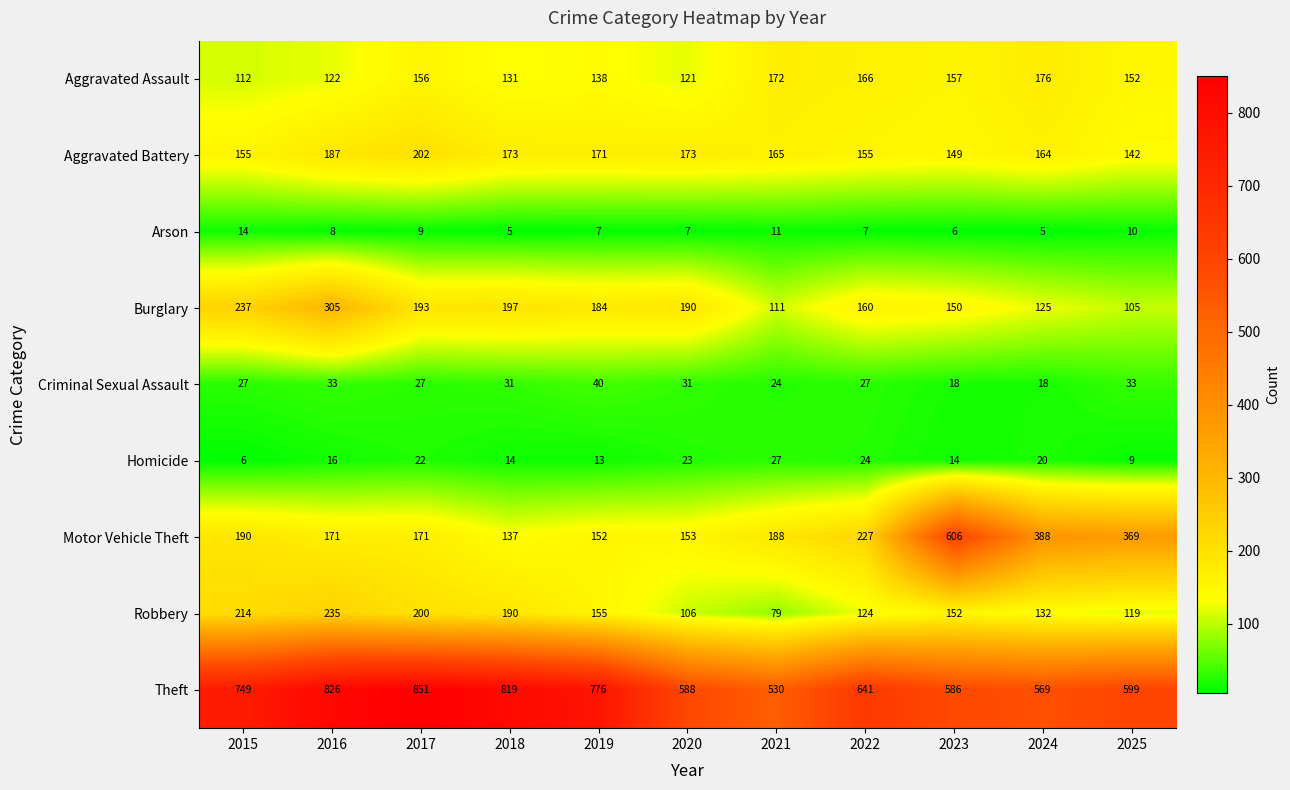

At which category is the sum across all series the highest?

2016